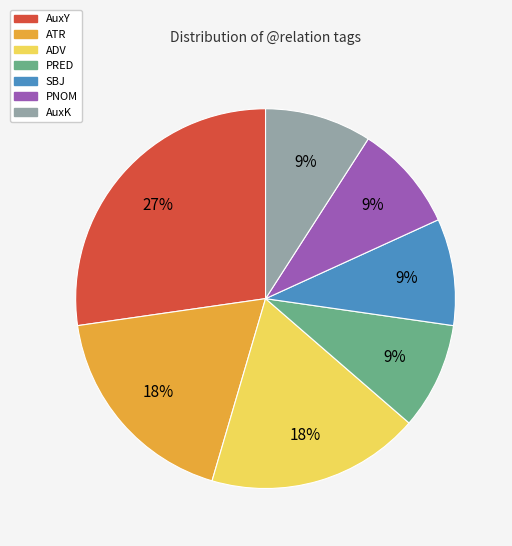

Which category has the biggest portion of the pie?

AuxY